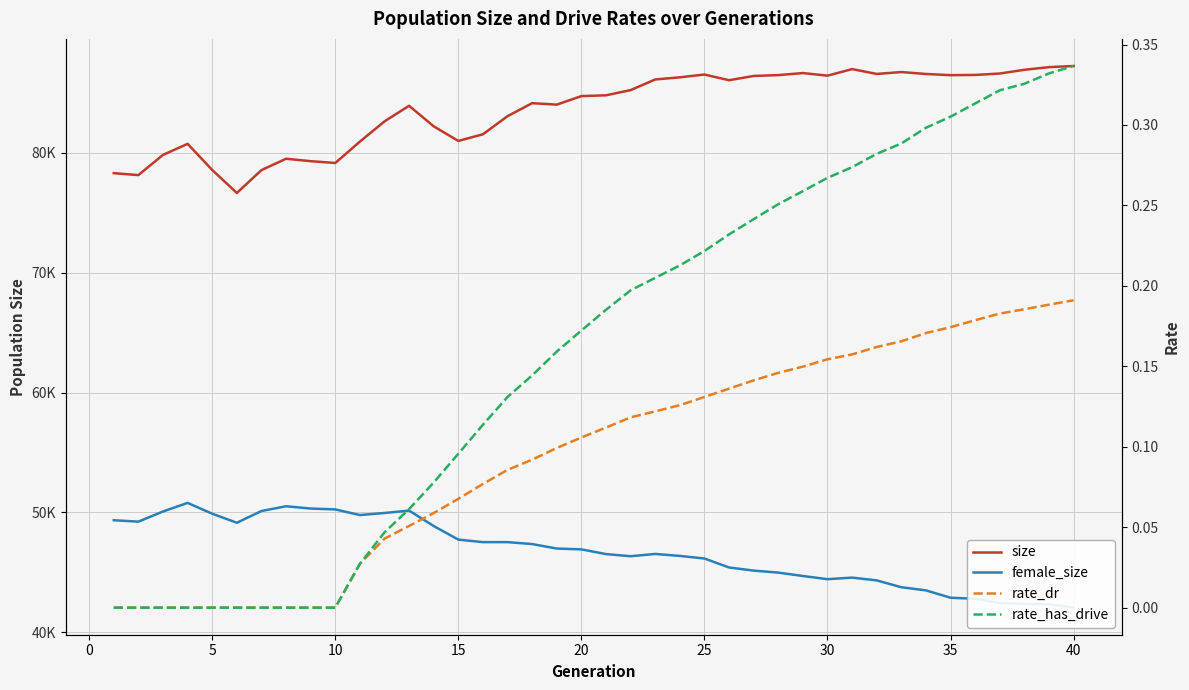

Reading left to right, list all the values displayed in this chart.

size: 78312.0	78151.0	79836.0	80759.0	78579.0	76660.0	78564.0	79515.0	79313.0	79161.0	80945.0	82632.0	83934.0	82218.0	81001.0	81557.0	83068.0	84153.0	84030.0	84743.0	84808.0	85243.0	86130.0	86309.0	86542.0	86066.0	86423.0	86494.0	86664.0	86448.0	86995.0	86591.0	86749.0	86588.0	86488.0	86507.0	86626.0	86938.0	87158.0	87256.0
female_size: 49351.0	49235.0	50081.0	50799.0	49896.0	49140.0	50121.0	50518.0	50327.0	50255.0	49784.0	49957.0	50156.0	48869.0	47734.0	47526.0	47525.0	47364.0	46990.0	46921.0	46528.0	46348.0	46539.0	46375.0	46158.0	45409.0	45149.0	44982.0	44700.0	44433.0	44564.0	44333.0	43761.0	43501.0	42884.0	42797.0	42446.0	42366.0	42340.0	42059.0
rate_dr: 0.0	0.0	0.0	0.0	0.0	0.0	0.0	0.0	0.0	0.0	0.0	0.0	0.1	0.1	0.1	0.1	0.1	0.1	0.1	0.1	0.1	0.1	0.1	0.1	0.1	0.1	0.1	0.1	0.1	0.2	0.2	0.2	0.2	0.2	0.2	0.2	0.2	0.2	0.2	0.2
rate_has_drive: 0.0	0.0	0.0	0.0	0.0	0.0	0.0	0.0	0.0	0.0	0.0	0.0	0.1	0.1	0.1	0.1	0.1	0.1	0.2	0.2	0.2	0.2	0.2	0.2	0.2	0.2	0.2	0.3	0.3	0.3	0.3	0.3	0.3	0.3	0.3	0.3	0.3	0.3	0.3	0.3